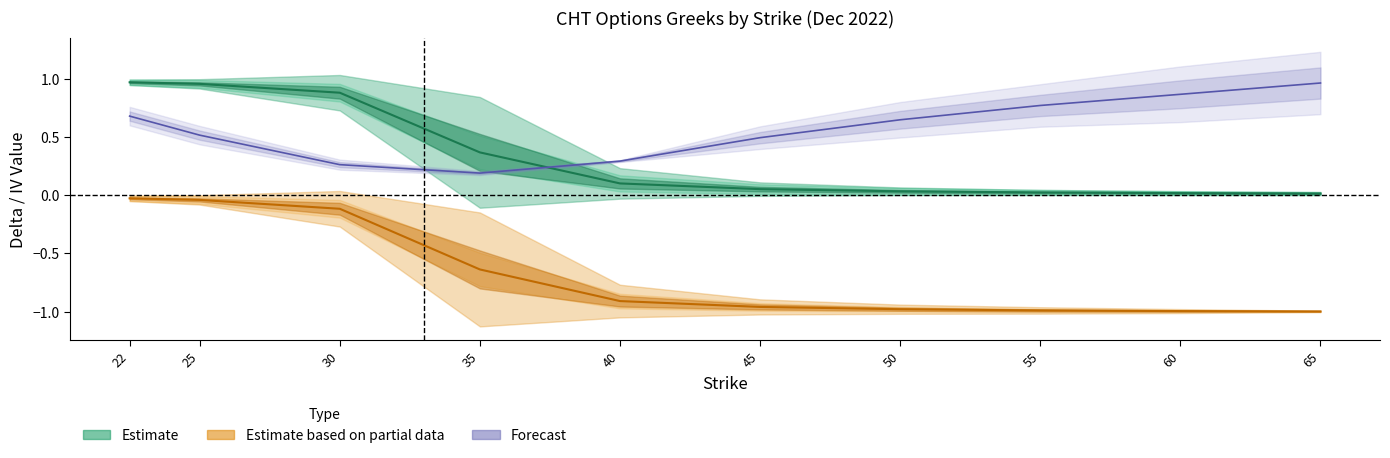

Count the number of categories in the chart.

10